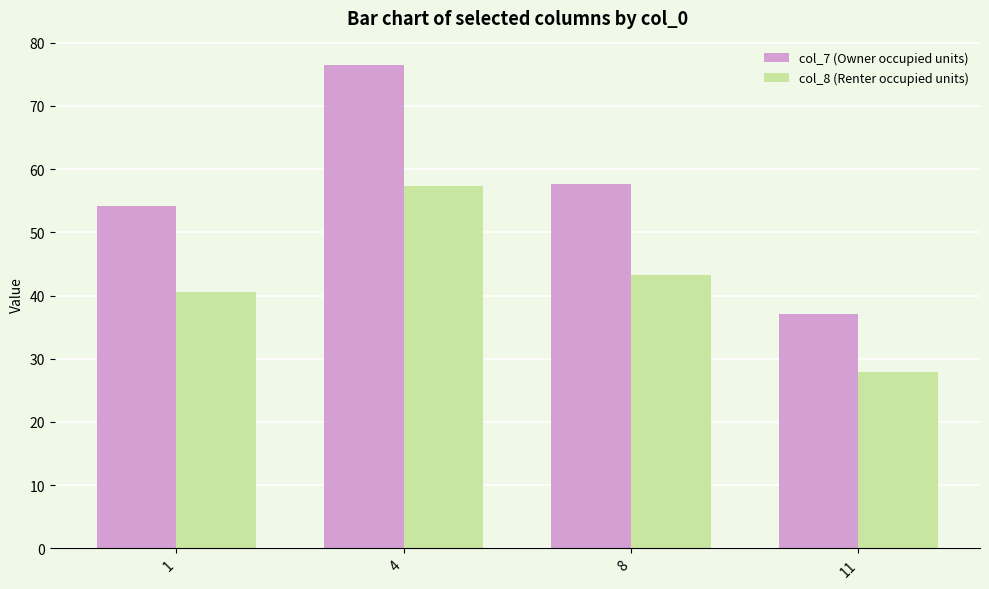

Which category has the highest value in the col_7 (Owner occupied units) series?

4